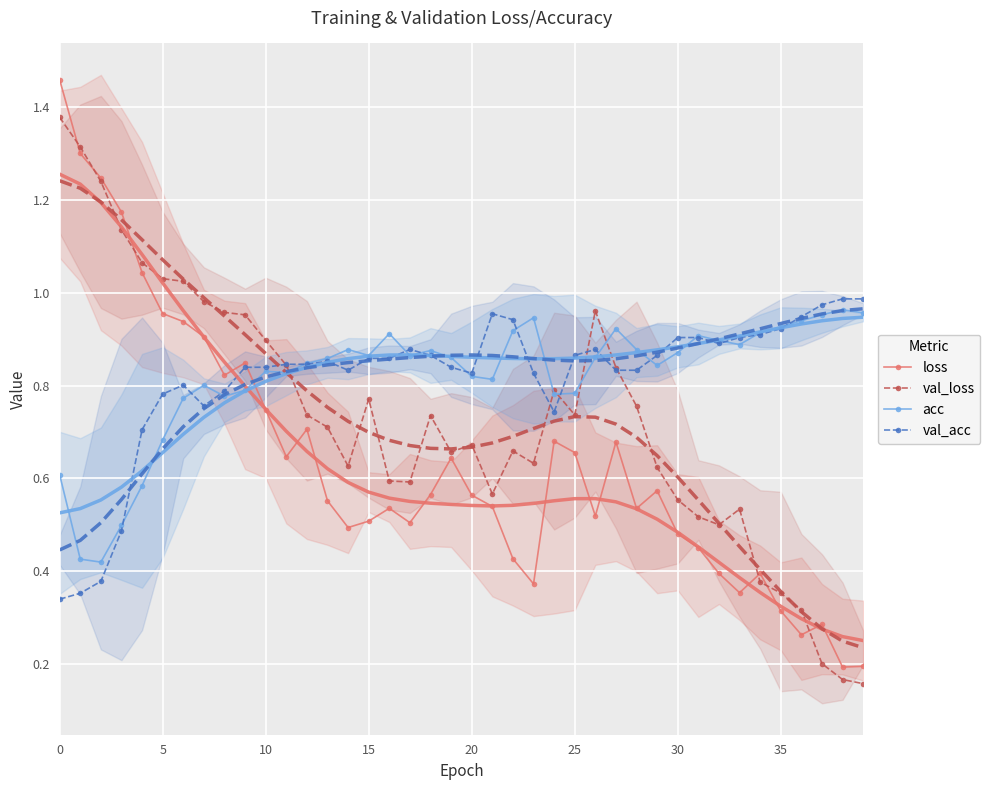

The value of val_acc at 33 is 0.9. True or false?

True